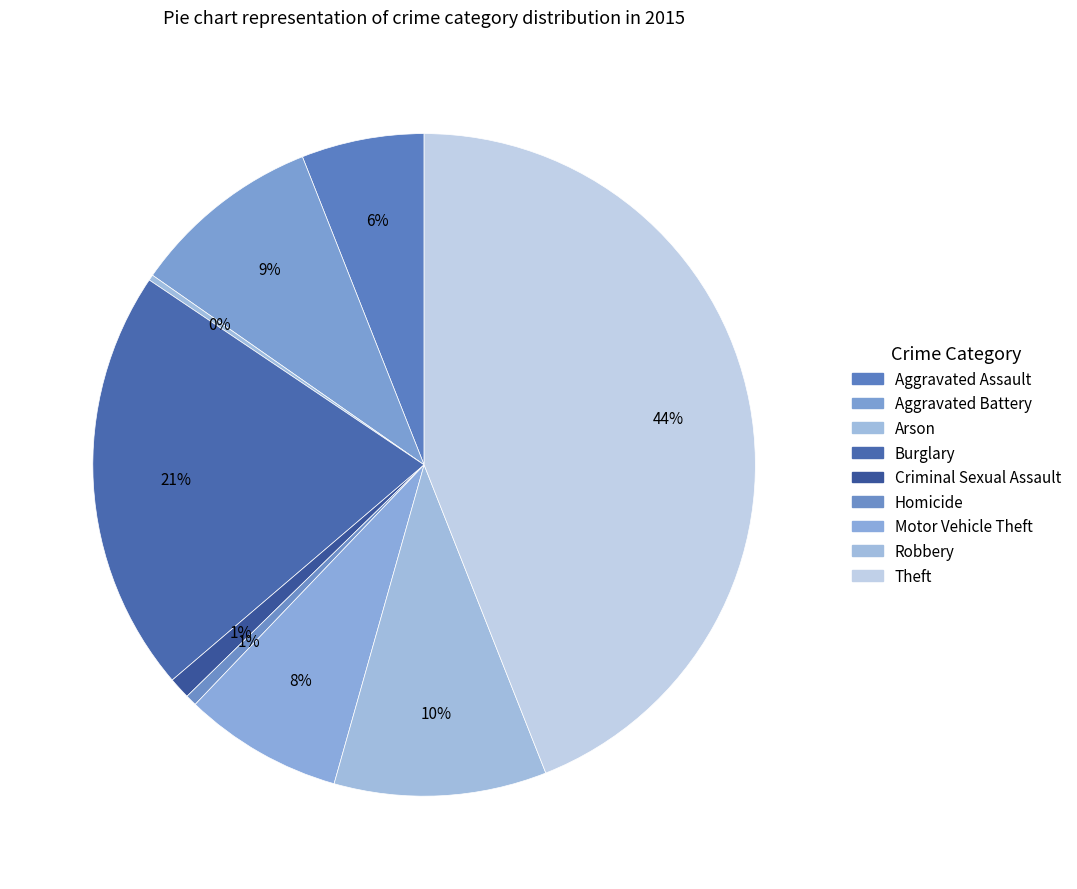

Which has a higher value, Criminal Sexual Assault or Robbery?

Robbery